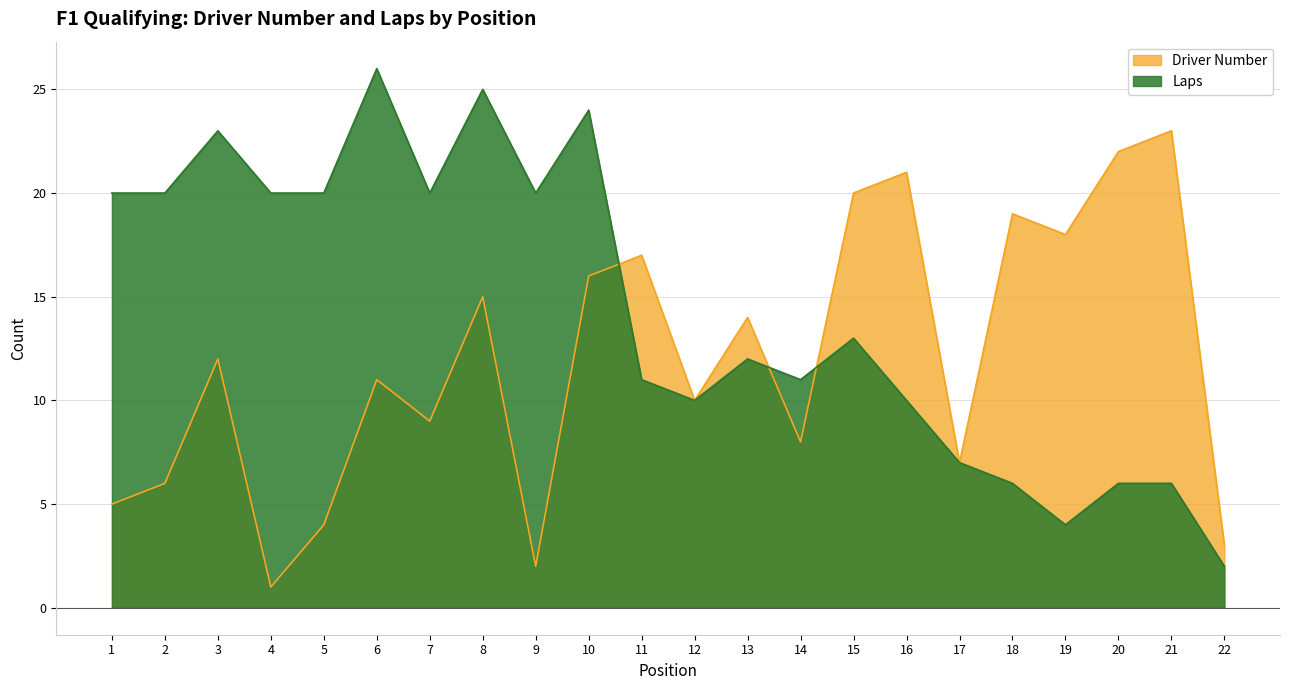

The value of Laps at 10 is 43. True or false?

False